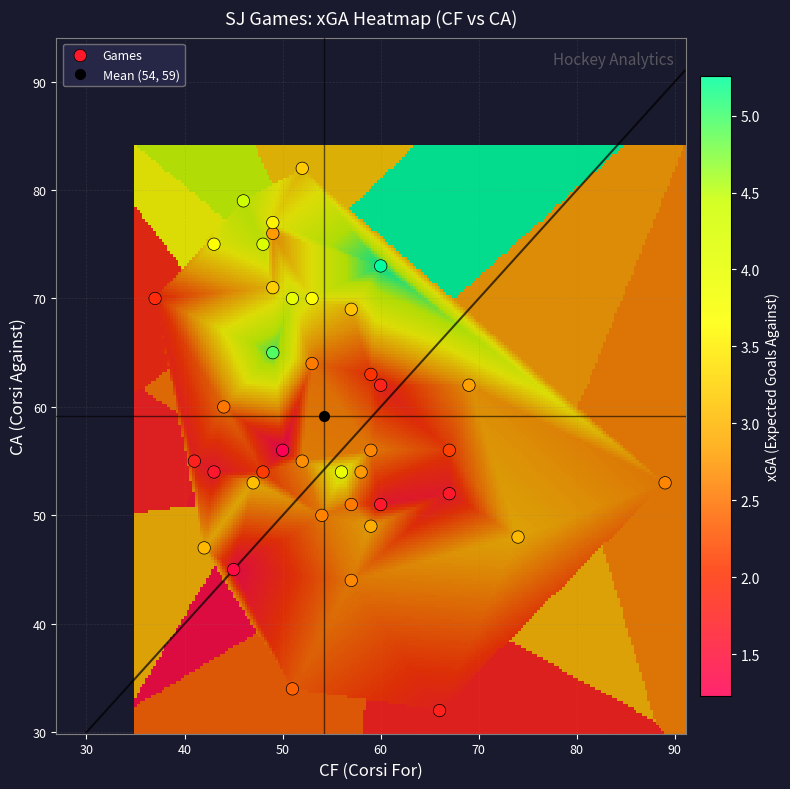

What is the range of Y values (max minus min)?

50